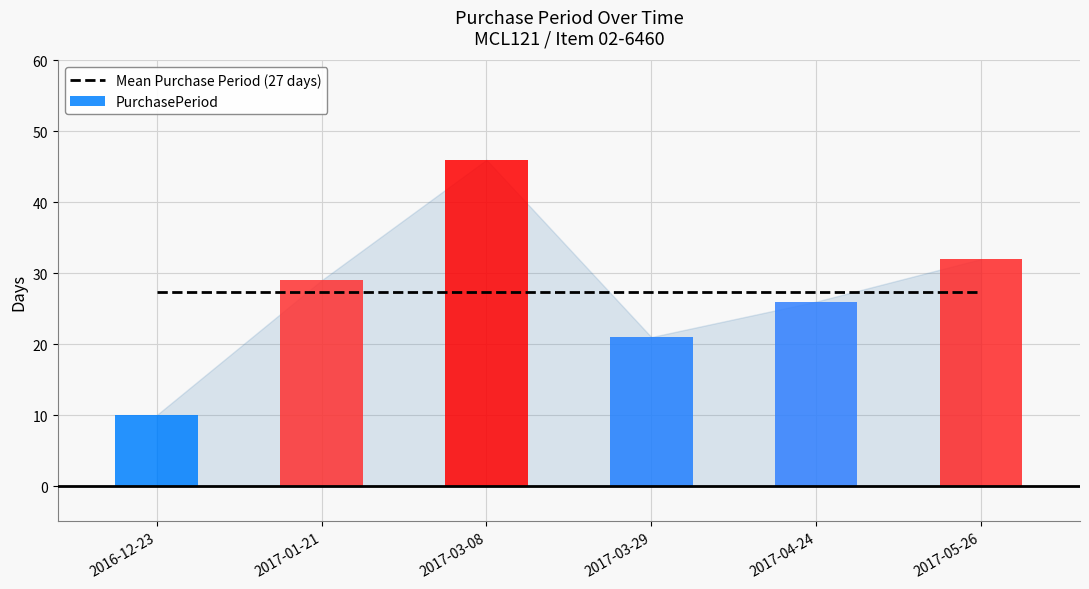

True or false: the data shows 17 at 2016-12-23.

False